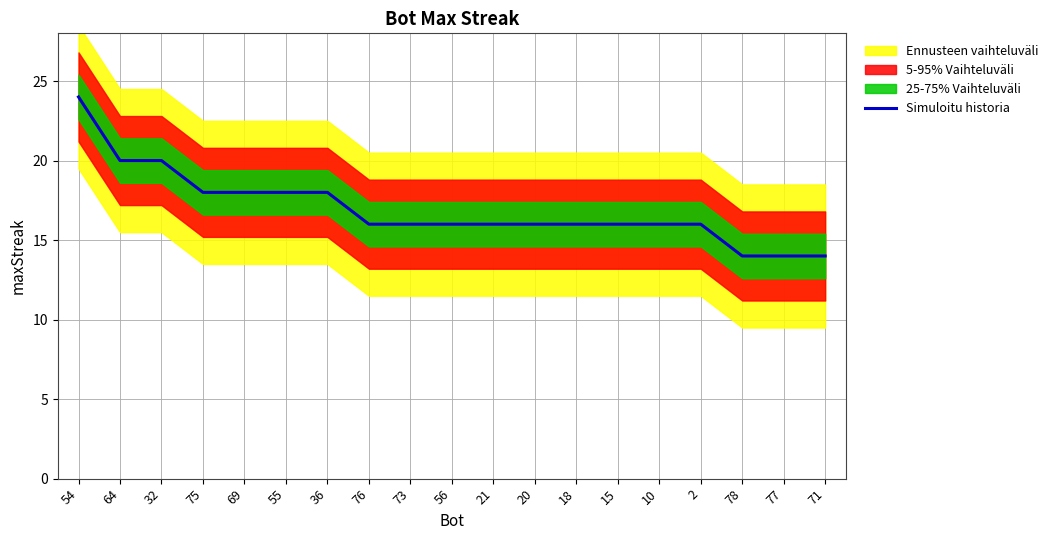

At which label does the data first exceed 16?

54